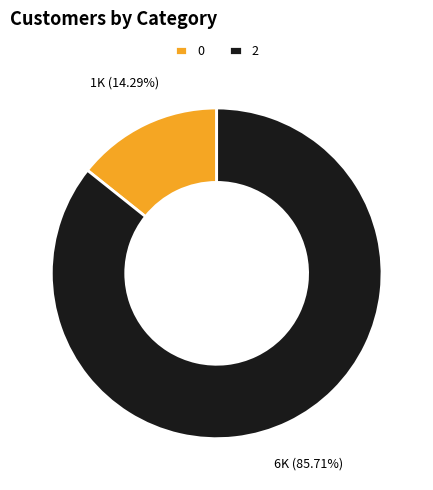

Count the number of slices in the pie.

2